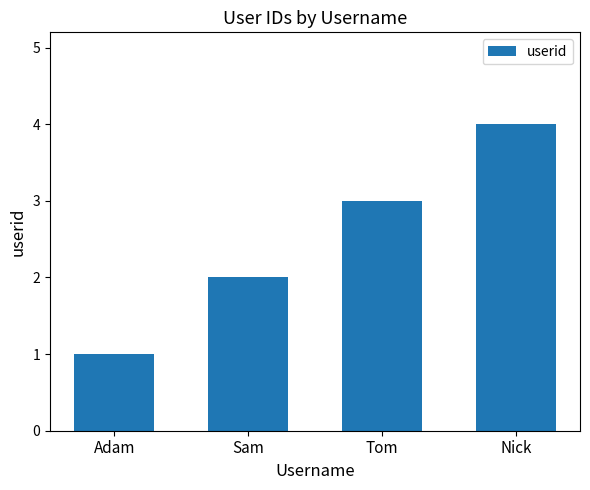

What is the label of the 1st bar from the right?

Nick